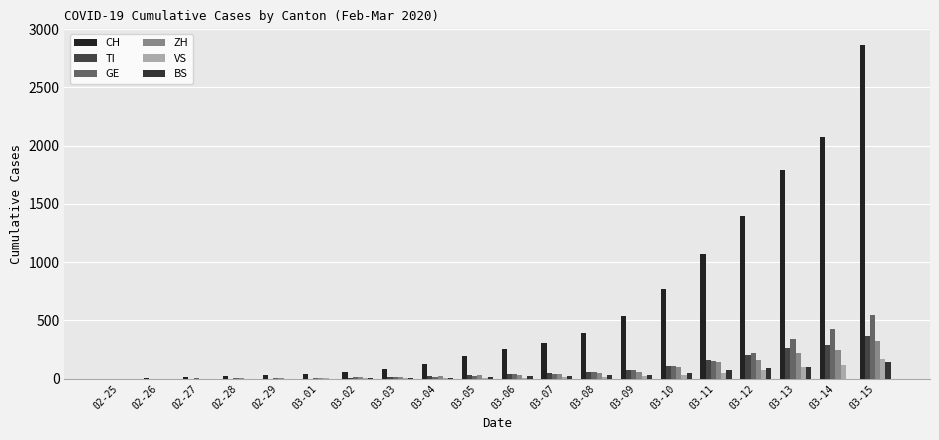

Is it true that BS equals 13 at 03-09?

False